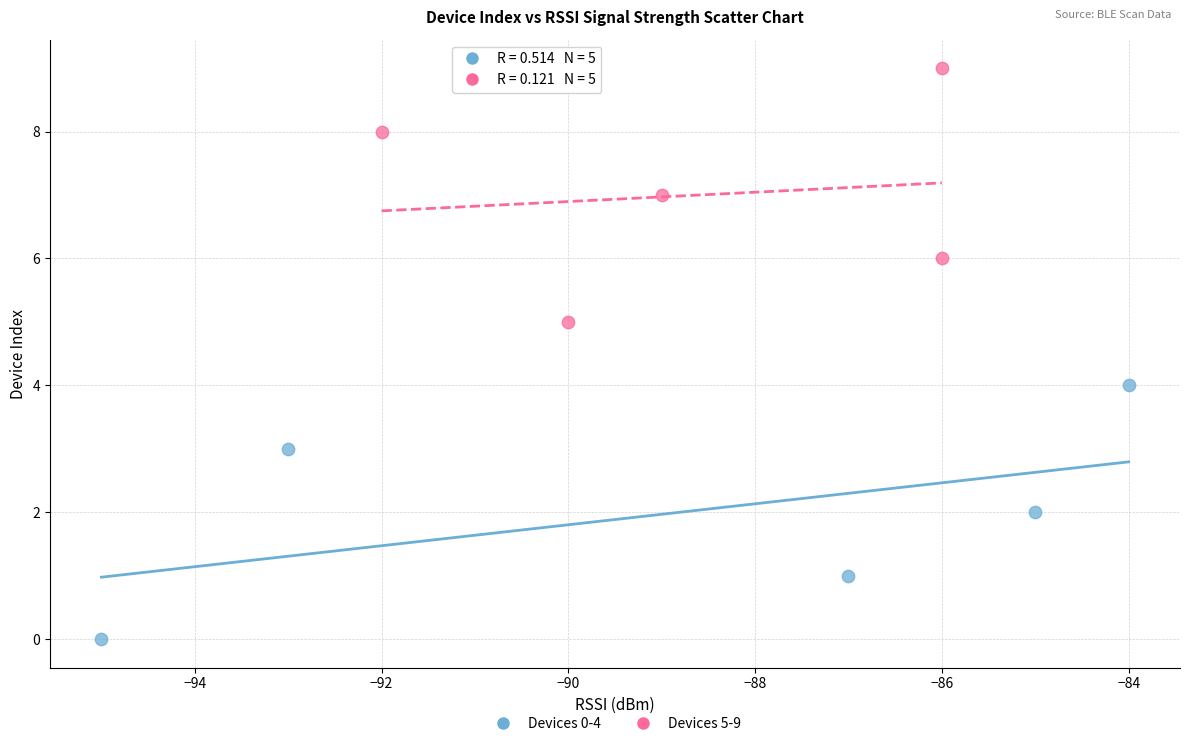

Which series contains the highest Y value?

Devices 5-9